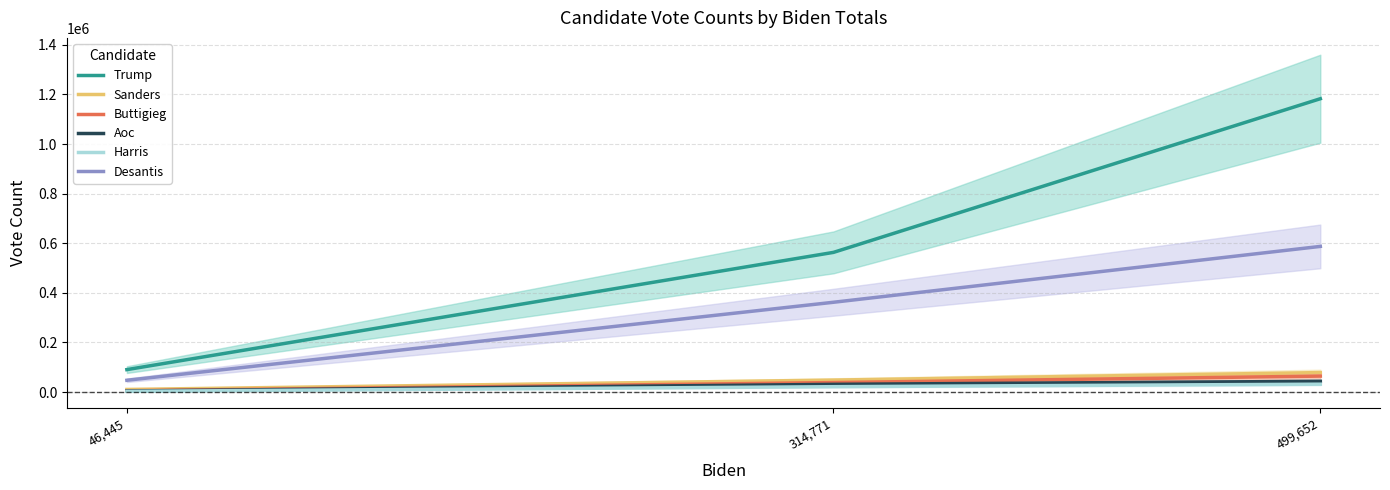

Reading left to right, extract all data points from this chart.

Trump: 46,445=90344	314,771=563074	499,652=1182654
Sanders: 46,445=10340	314,771=48138	499,652=78441
Buttigieg: 46,445=5027	314,771=38123	499,652=64213
Aoc: 46,445=4166	314,771=30950	499,652=43141
Harris: 46,445=2726	314,771=21508	499,652=31571
Desantis: 46,445=47384	314,771=361944	499,652=587163